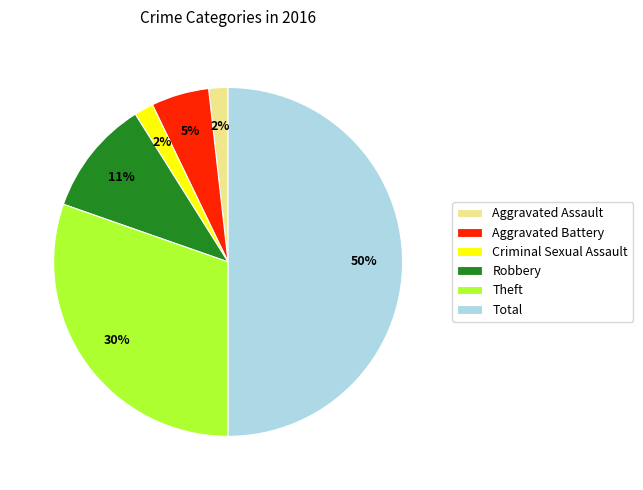

What percentage is the Criminal Sexual Assault slice, to the nearest percent?

2%